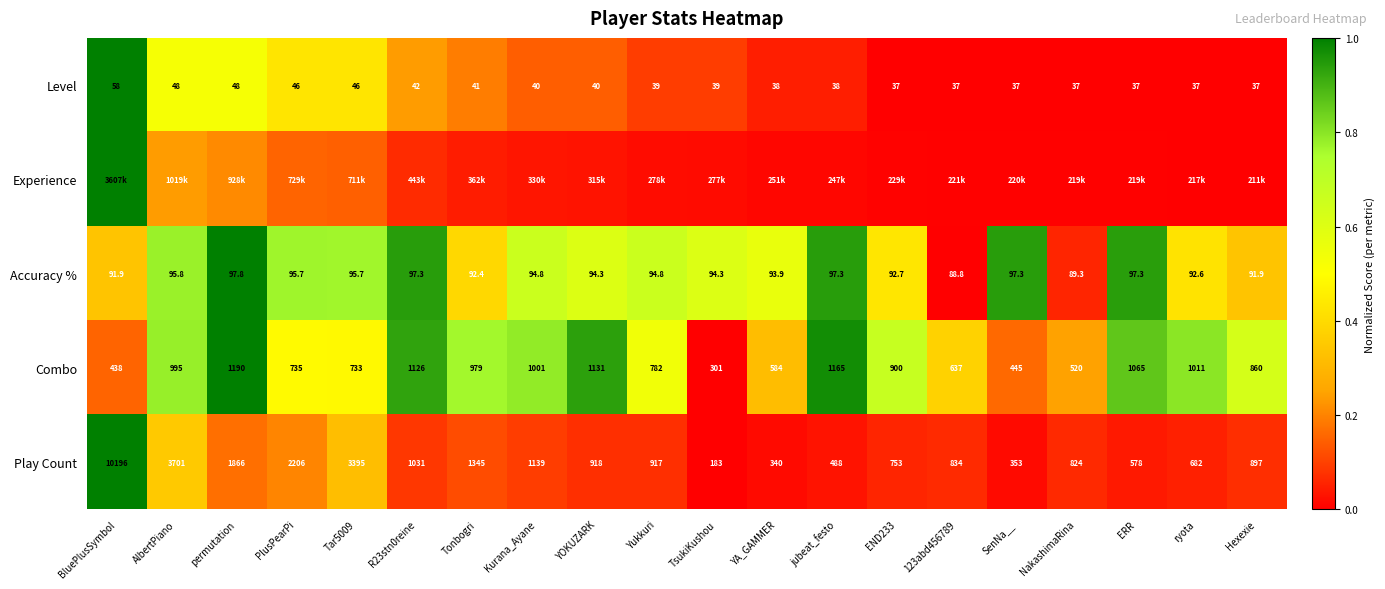

At which category is the sum across all series the highest?

BluePlusSymbol